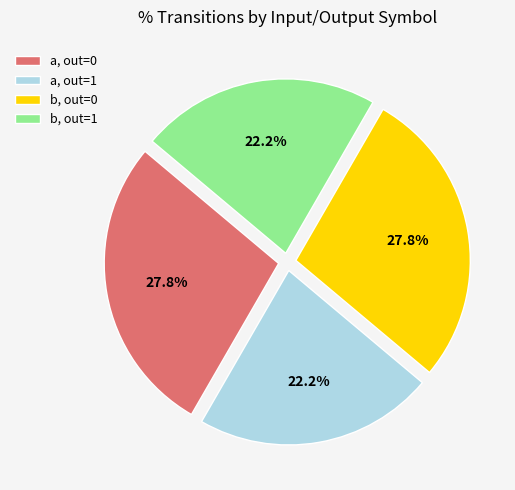

To the nearest percent, what is the average slice percentage?

25%